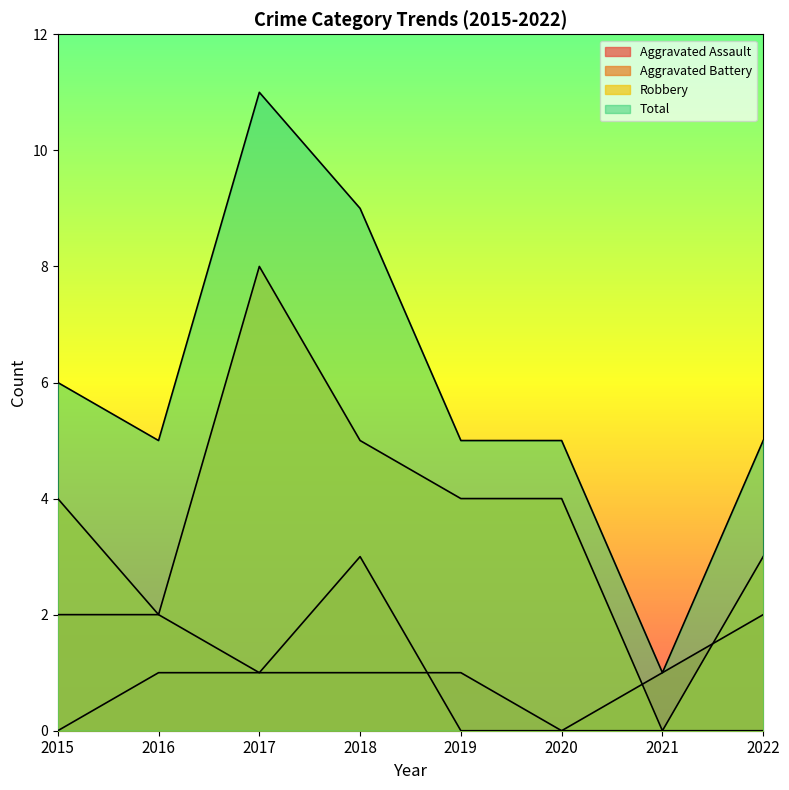

Rank the categories by Robbery value from lowest to highest.

2021, 2016, 2022, 2015, 2019, 2020, 2018, 2017